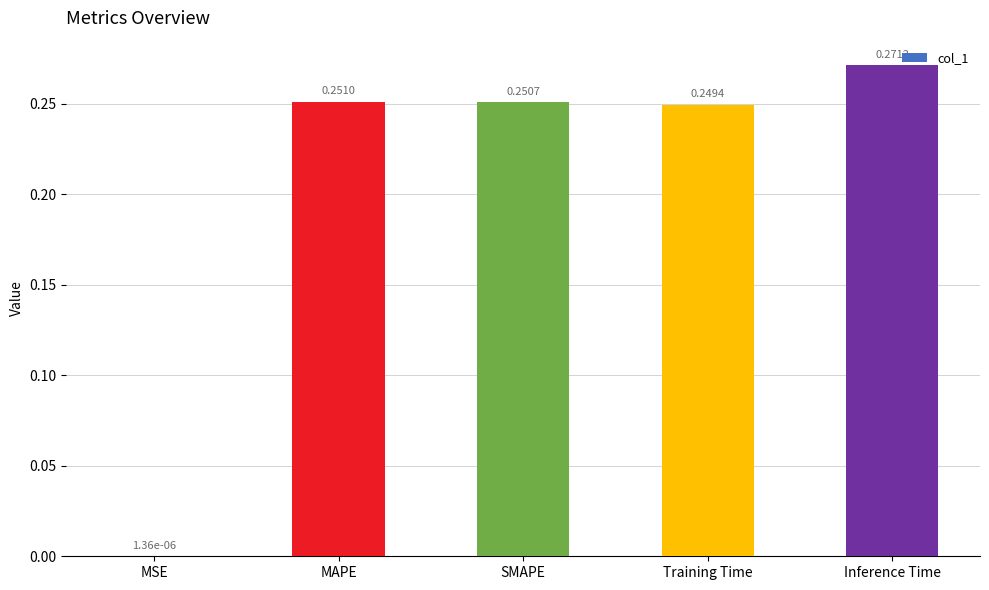

What is the sum of all values?

1.0